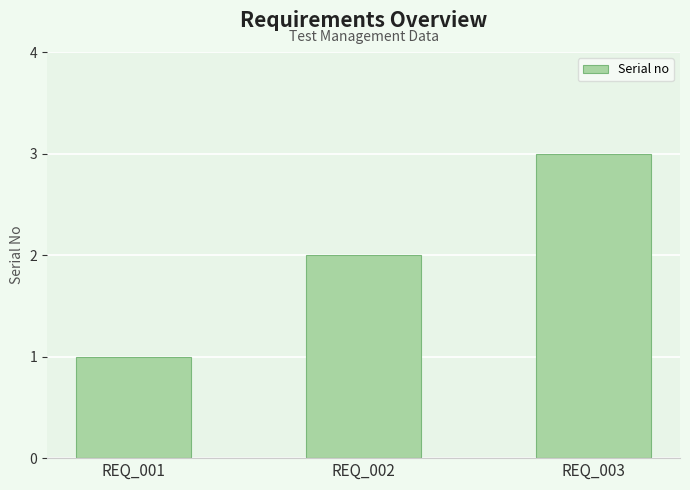

What is the change in value from REQ_001 to REQ_002?

+1